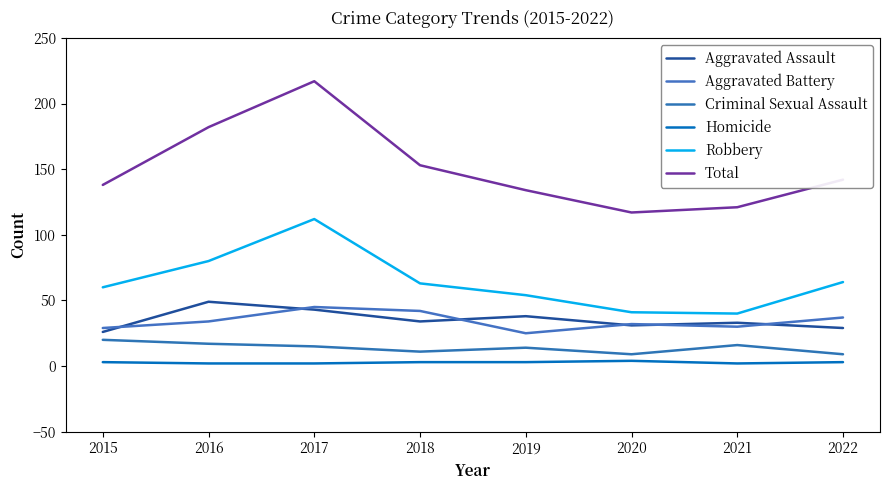

In Aggravated Assault, how many points are higher than both neighbors (excluding endpoints)?

3